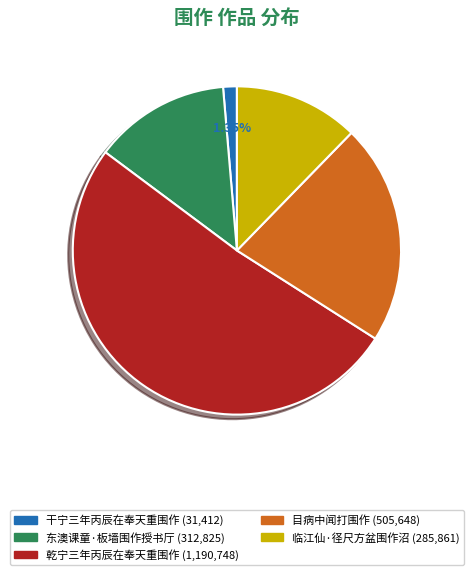

Is it true that 干宁三年丙辰在奉天重围作 is 1% of the pie?

True